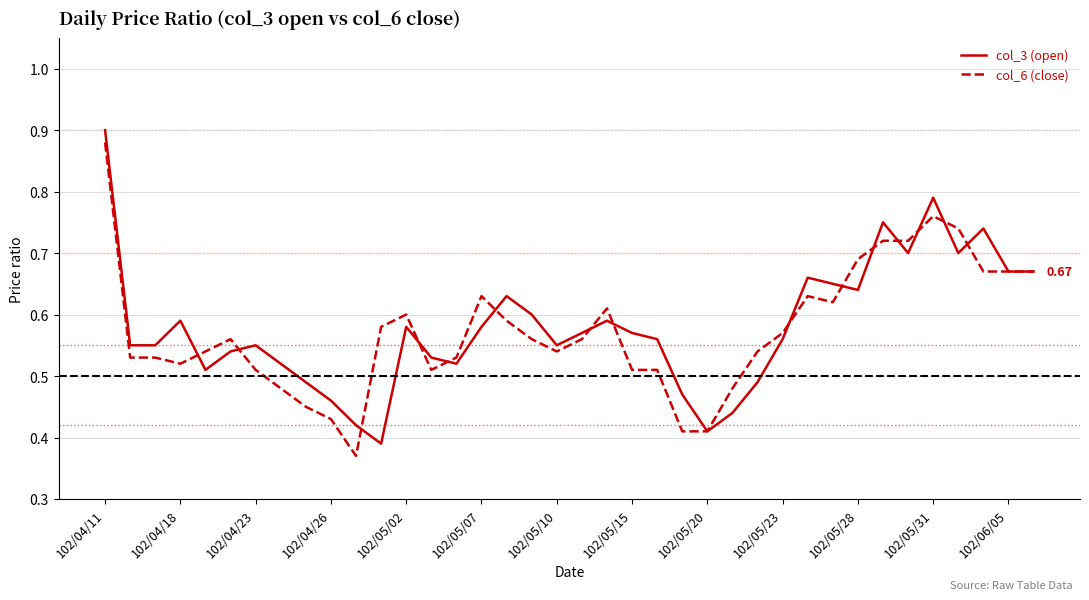

What is the difference between the maximum and minimum values in the col_3 (open) series?

0.5